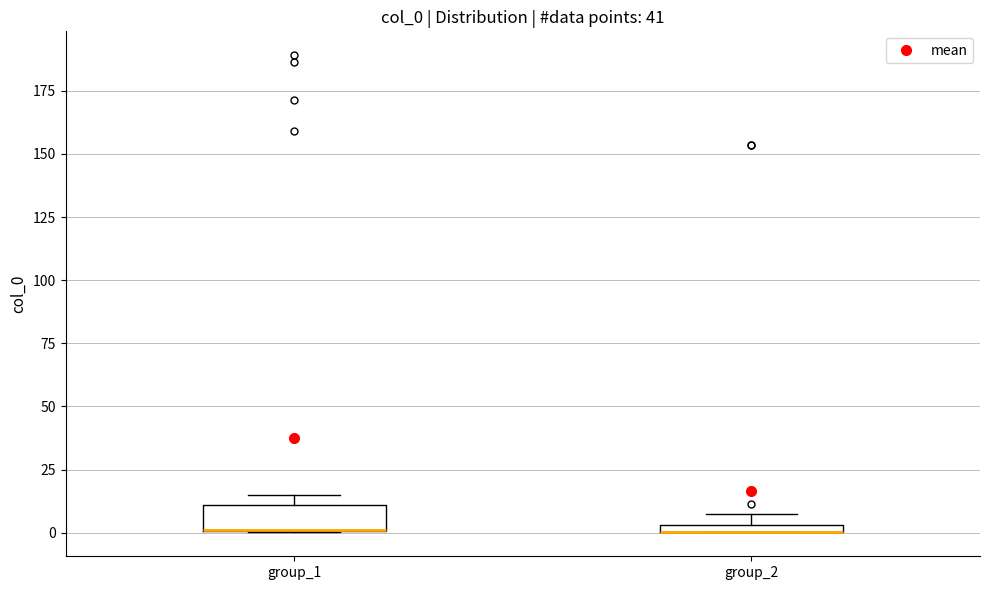

Where is the upper edge of the box for group_2 on the y-axis? The values are not printed on the chart, so give them approximately, as read against the axis.

5